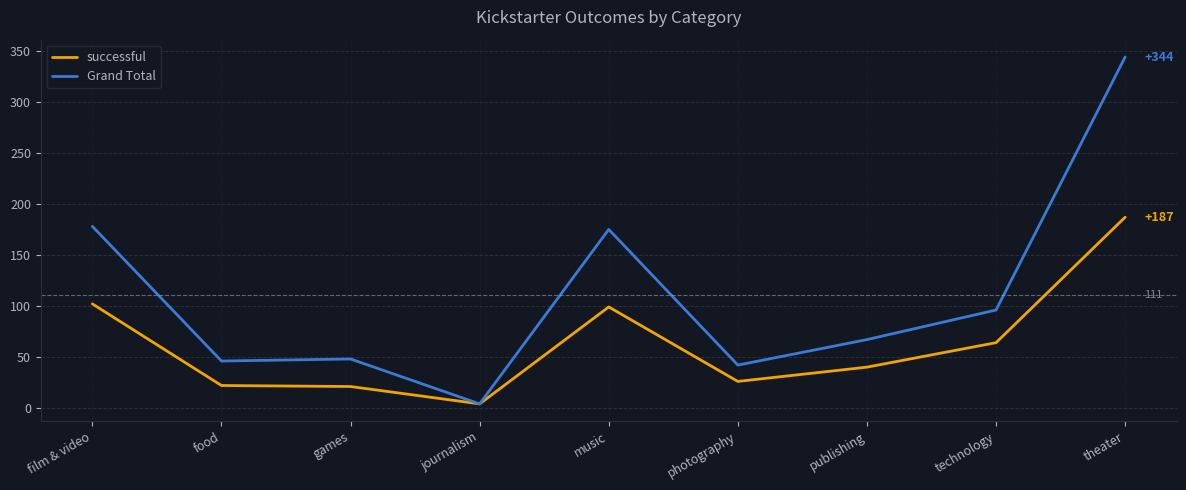

Is it true that successful equals 64 at publishing?

False